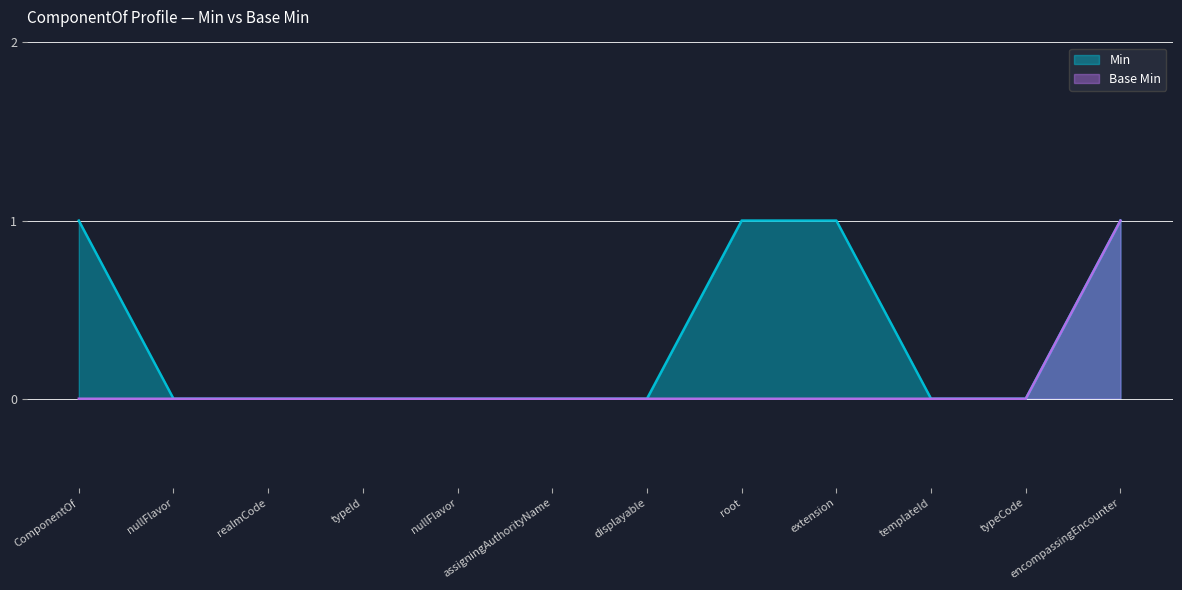

Which series has the largest total across all categories?

Min